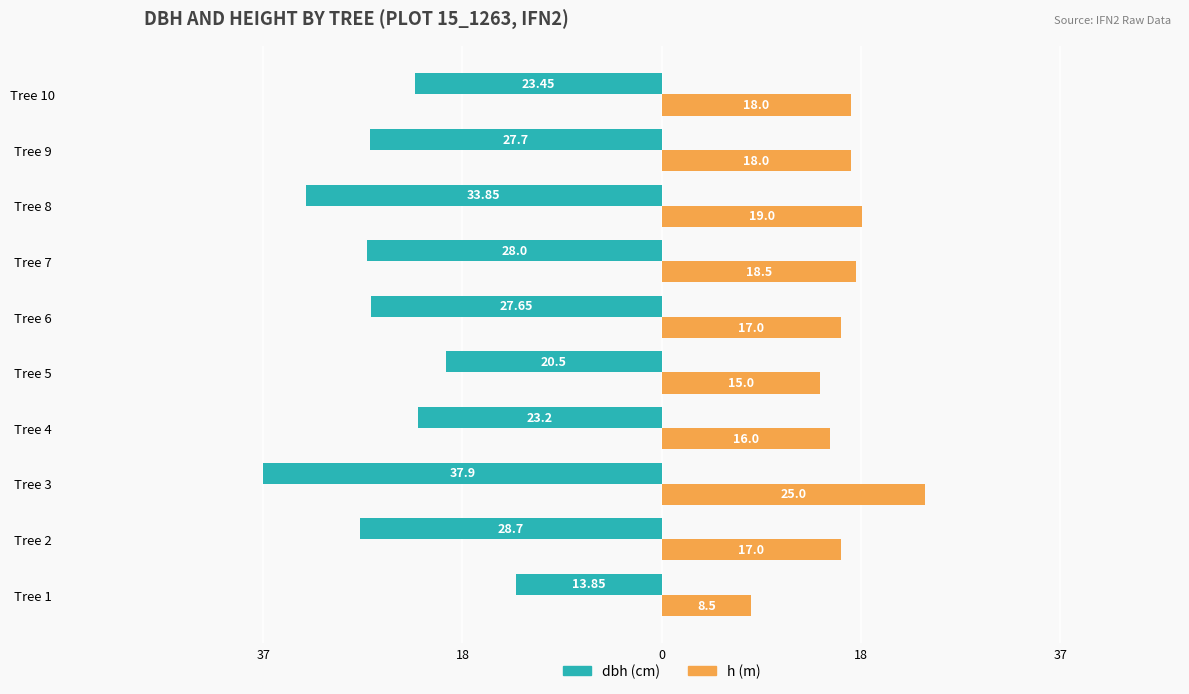

What are all the series names shown in the legend?

dbh (cm), h (m)